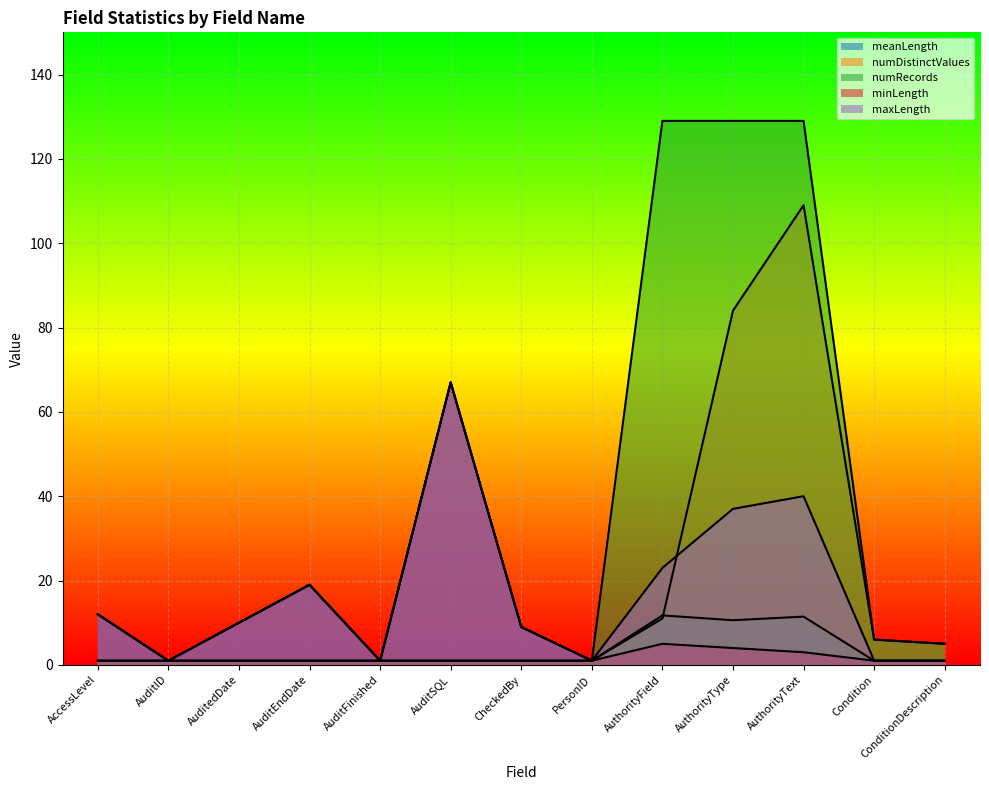

True or false: maxLength and numDistinctValues cross at least once.

True